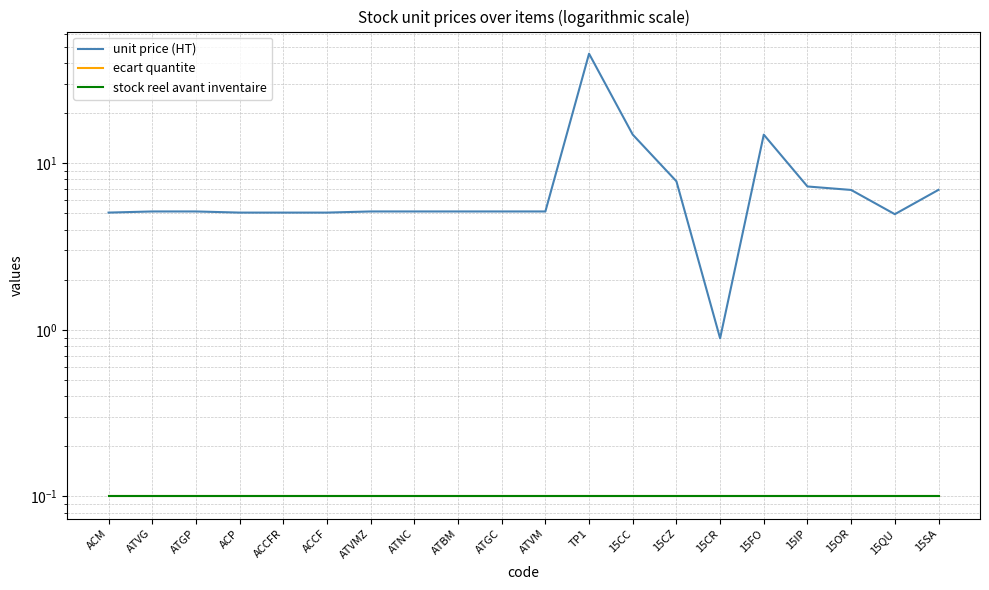

Reading right to left, extract all data points from this chart.

unit price (HT): 15SA=6.9	15QU=5.0	15OR=6.9	15IP=7.3	15FO=14.9	15CR=0.9	15CZ=7.8	15CC=14.9	TP1=45.5	ATVM=5.1	ATGC=5.1	ATBM=5.1	ATNC=5.1	ATVMZ=5.1	ACCF=5.1	ACCFR=5.1	ACP=5.1	ATGP=5.1	ATVG=5.1	ACM=5.1
ecart quantite: 15SA=0.1	15QU=0.1	15OR=0.1	15IP=0.1	15FO=0.1	15CR=0.1	15CZ=0.1	15CC=0.1	TP1=0.1	ATVM=0.1	ATGC=0.1	ATBM=0.1	ATNC=0.1	ATVMZ=0.1	ACCF=0.1	ACCFR=0.1	ACP=0.1	ATGP=0.1	ATVG=0.1	ACM=0.1
stock reel avant inventaire: 15SA=0.1	15QU=0.1	15OR=0.1	15IP=0.1	15FO=0.1	15CR=0.1	15CZ=0.1	15CC=0.1	TP1=0.1	ATVM=0.1	ATGC=0.1	ATBM=0.1	ATNC=0.1	ATVMZ=0.1	ACCF=0.1	ACCFR=0.1	ACP=0.1	ATGP=0.1	ATVG=0.1	ACM=0.1